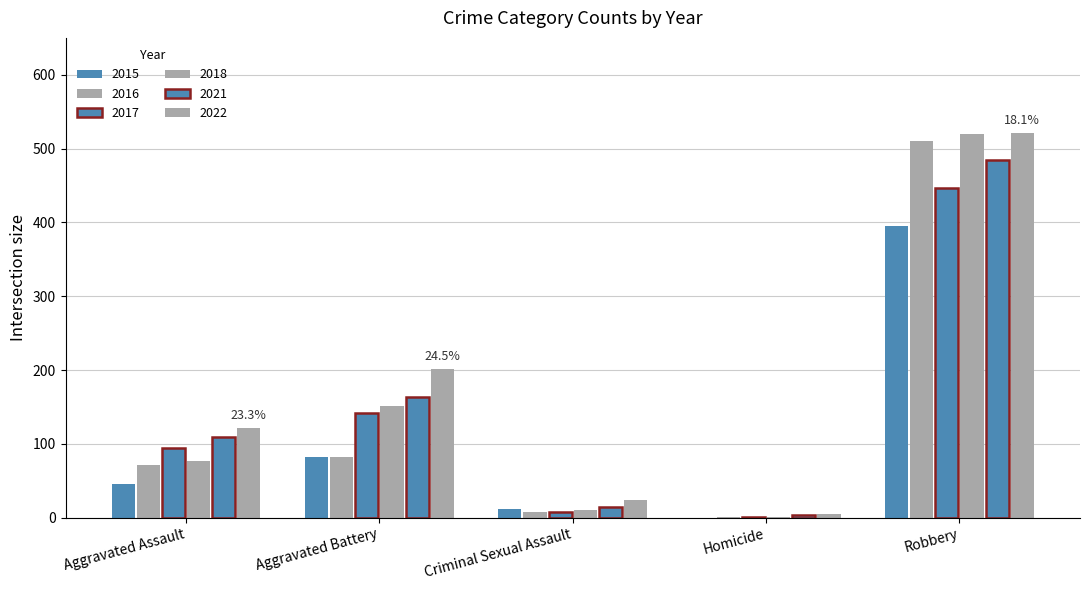

What position from the right is Robbery?

1